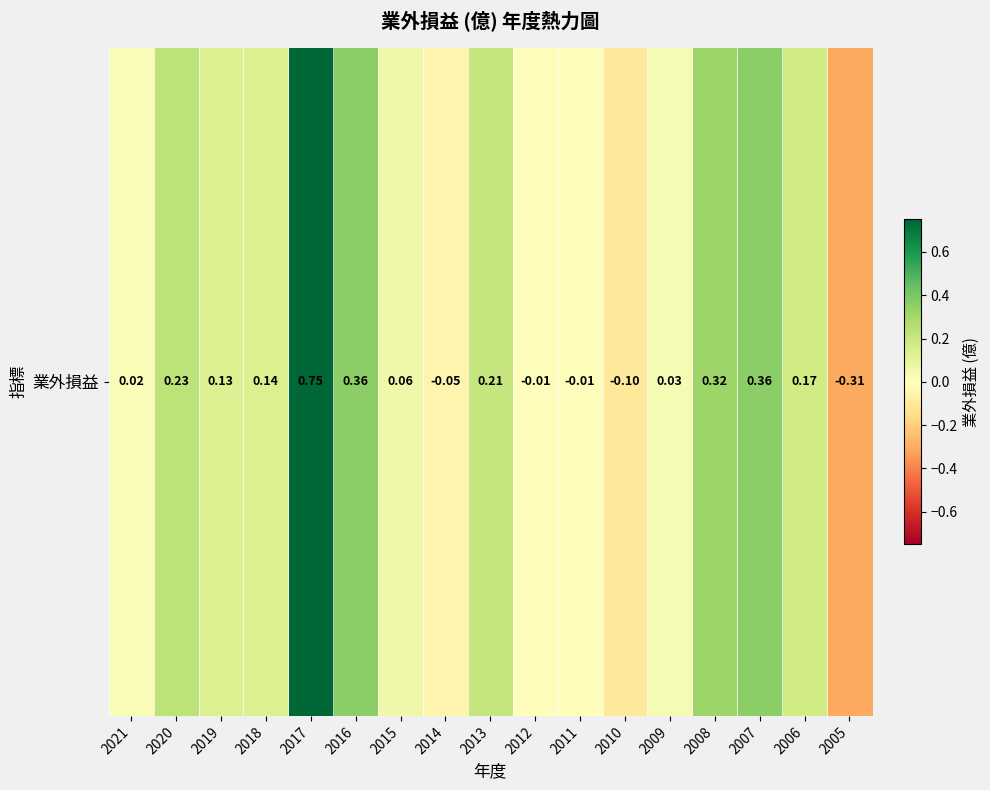

List the labels in order of value, smallest first.

2005, 2010, 2014, 2012, 2011, 2021, 2009, 2015, 2019, 2018, 2006, 2013, 2020, 2008, 2016, 2007, 2017